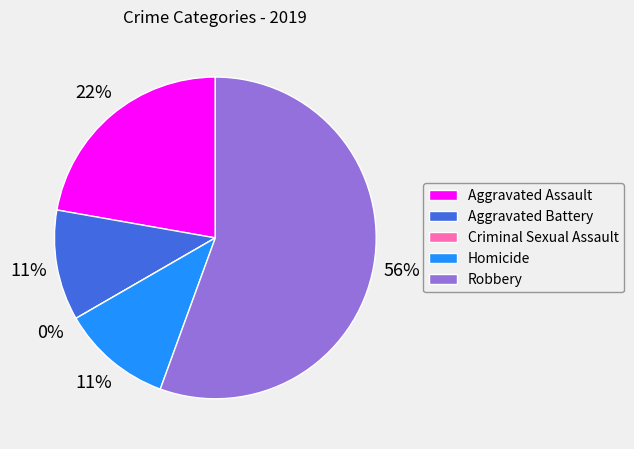

To the nearest percent, what percentage of the pie is Robbery?

56%